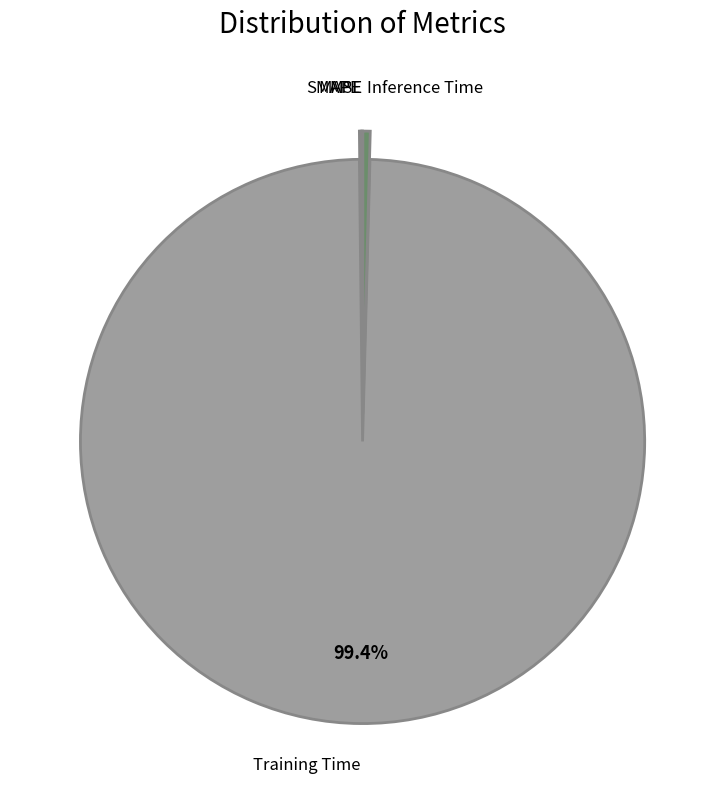

Combined, do Training Time and Inference Time account for over 50%?

Yes